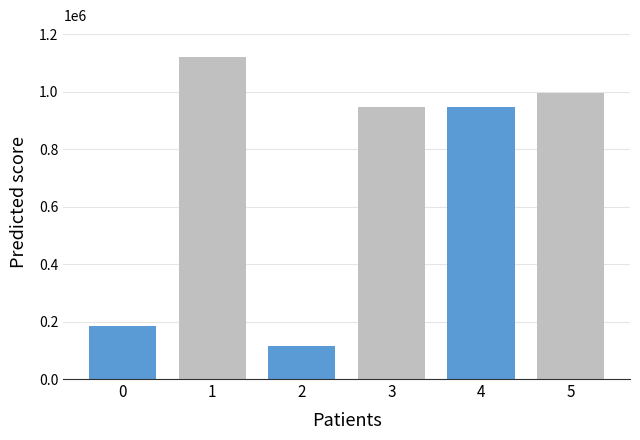

Does the chart contain any negative values?

No